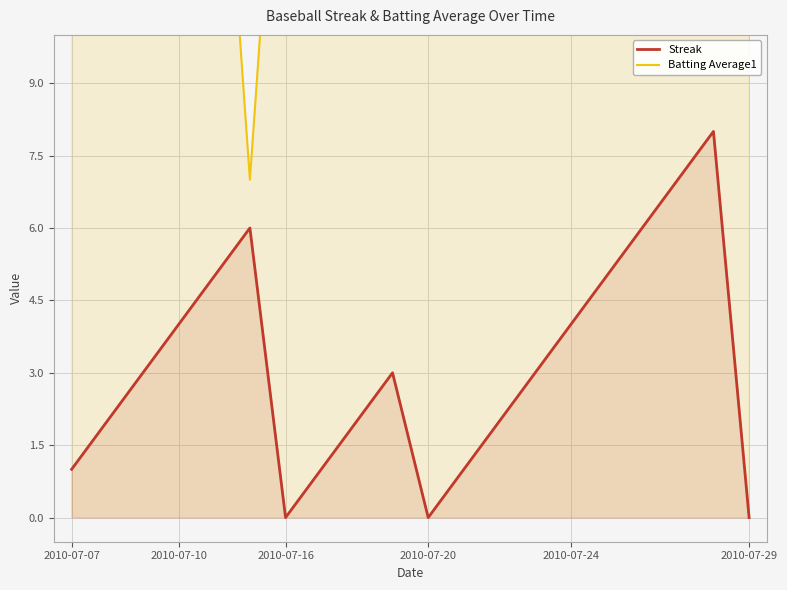

How many categories are shown in the chart?

20